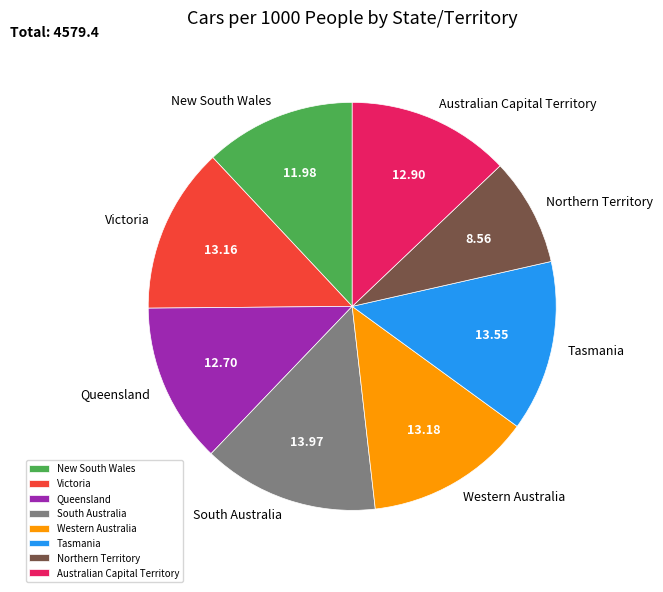

Do Victoria and Queensland together represent more than half of the pie?

No